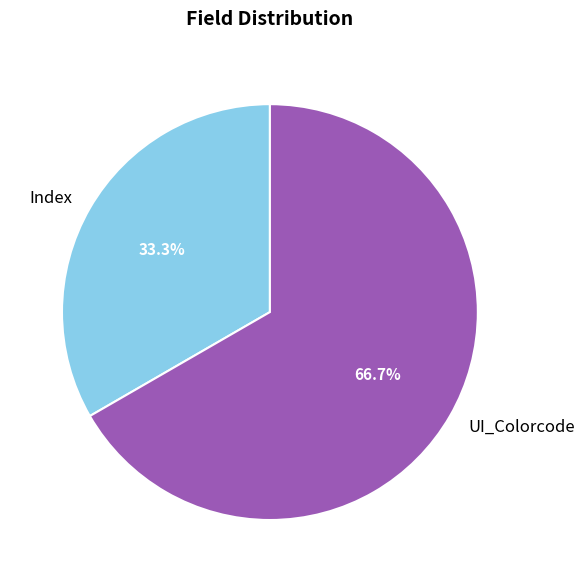

Approximately how many times larger is the value at UI_Colorcode compared to Index?

2.0